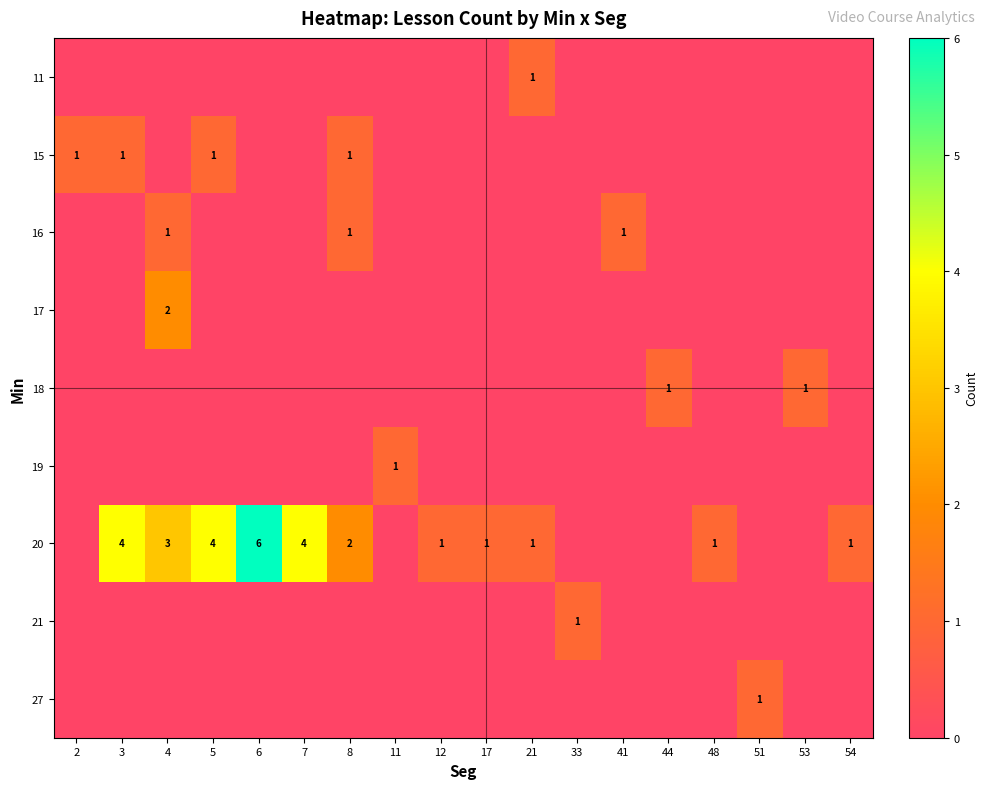

At which category does the chart reach its minimum across all series?

2